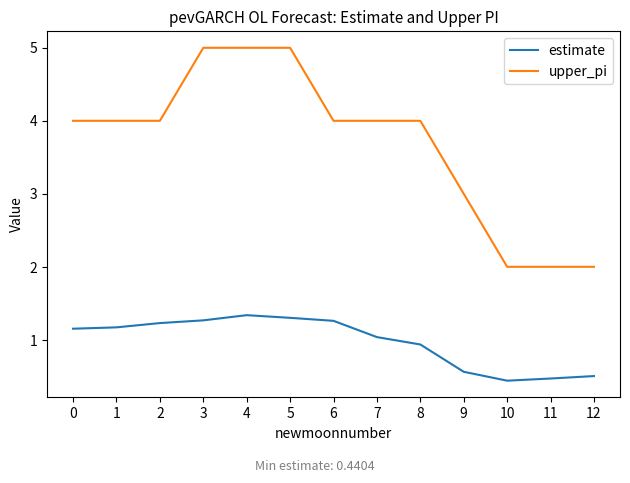

Is the value of upper_pi at 5 greater than the value of estimate at 12?

Yes